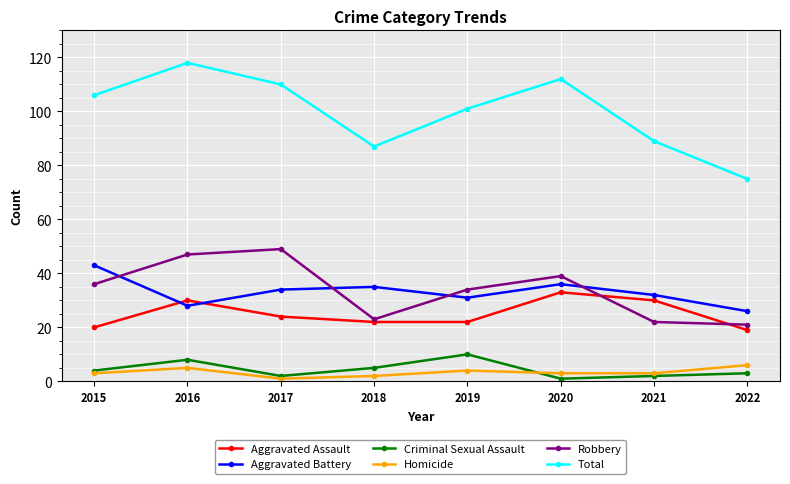

Reading left to right, what are all the values shown in this chart?

Aggravated Assault: 20	30	24	22	22	33	30	19
Aggravated Battery: 43	28	34	35	31	36	32	26
Criminal Sexual Assault: 4	8	2	5	10	1	2	3
Homicide: 3	5	1	2	4	3	3	6
Robbery: 36	47	49	23	34	39	22	21
Total: 106	118	110	87	101	112	89	75